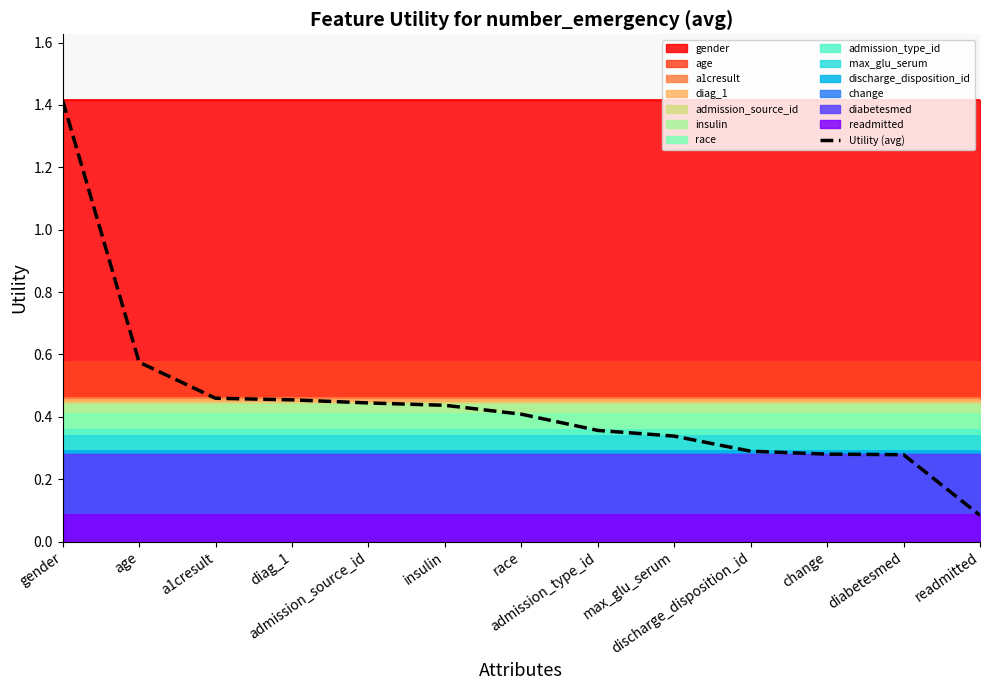

What is the label of the 6th point from the left?

insulin